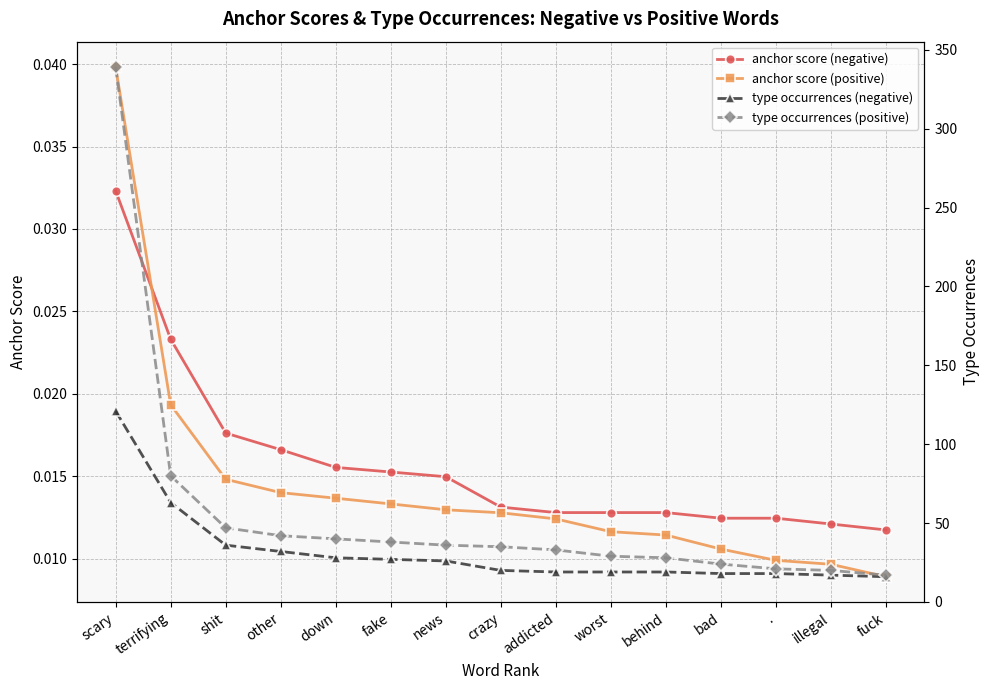

Reading left to right, extract all data points from this chart.

anchor score (negative): 0.0	0.0	0.0	0.0	0.0	0.0	0.0	0.0	0.0	0.0	0.0	0.0	0.0	0.0	0.0
anchor score (positive): 0.0	0.0	0.0	0.0	0.0	0.0	0.0	0.0	0.0	0.0	0.0	0.0	0.0	0.0	0.0
type occurrences (negative): 121.0	63.0	36.0	32.0	28.0	27.0	26.0	20.0	19.0	19.0	19.0	18.0	18.0	17.0	16.0
type occurrences (positive): 339.0	80.0	47.0	42.0	40.0	38.0	36.0	35.0	33.0	29.0	28.0	24.0	21.0	20.0	17.0